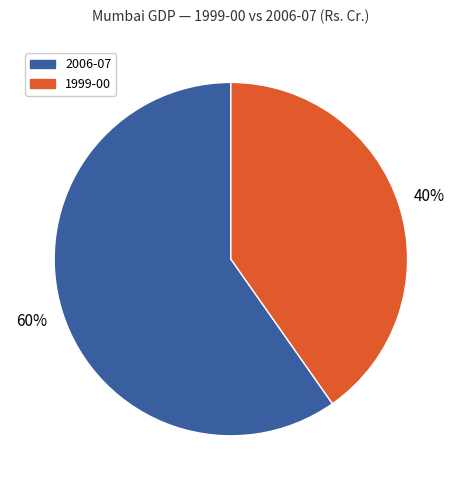

Count the number of slices in the pie.

2